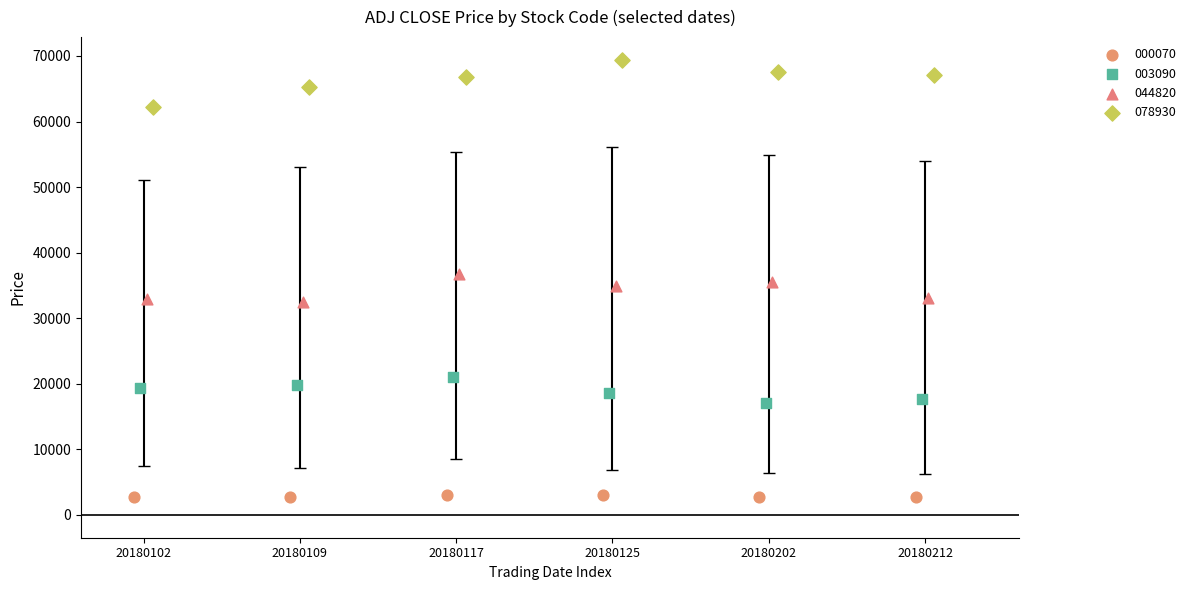

Which series contains the highest Y value?

078930